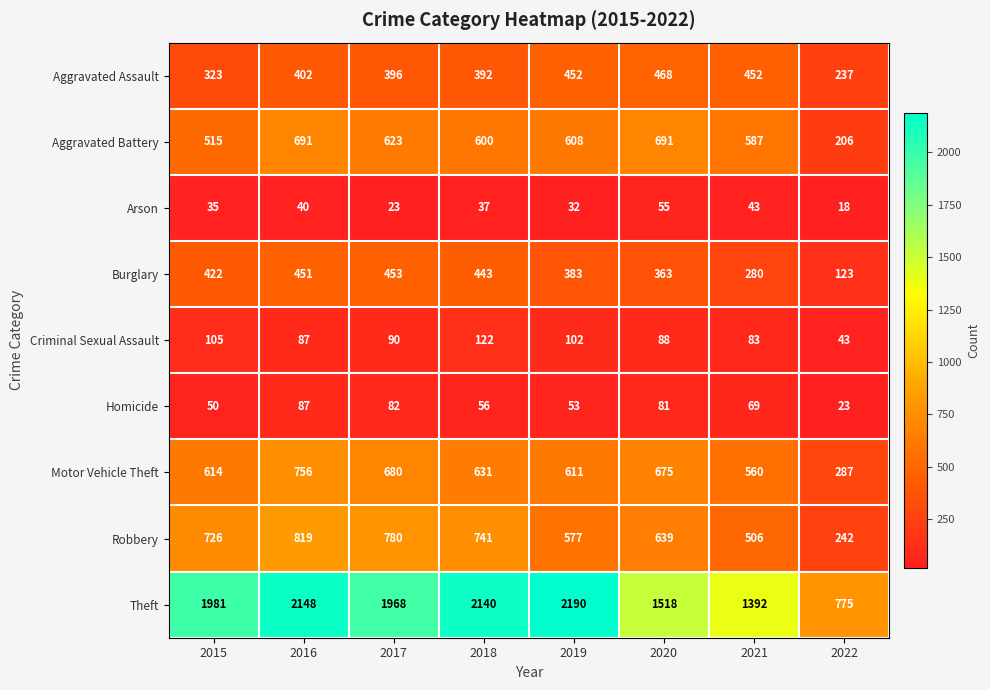

Which series has the largest total across all categories?

Theft